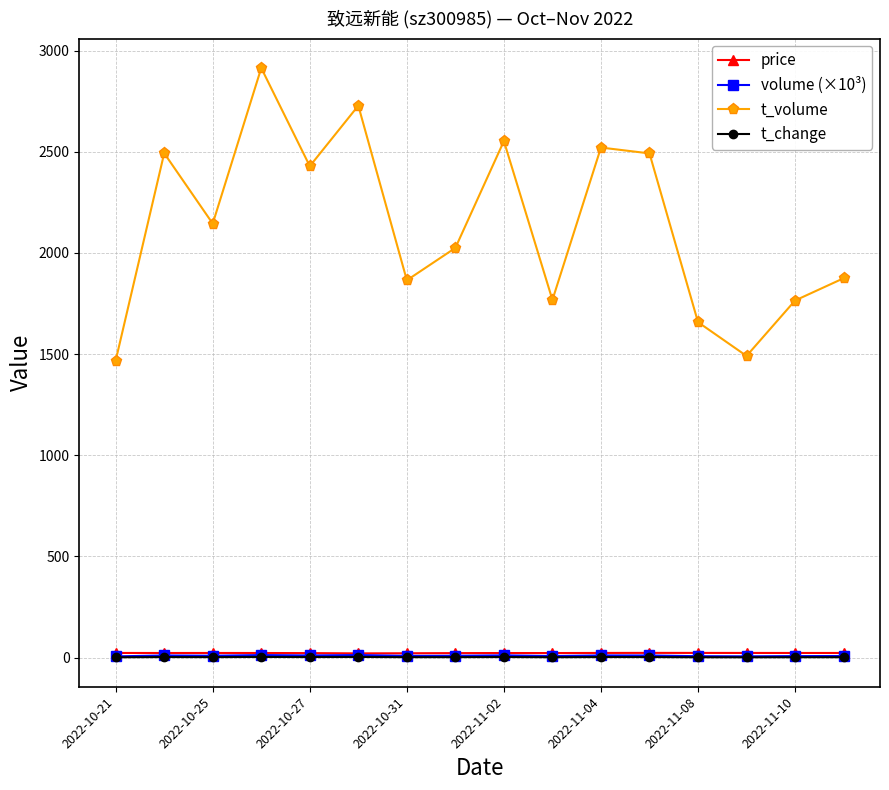

True or false: price has more than 2 interior local peaks.

True